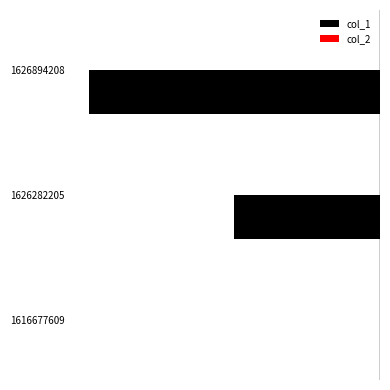

Are the bars horizontal?

Yes